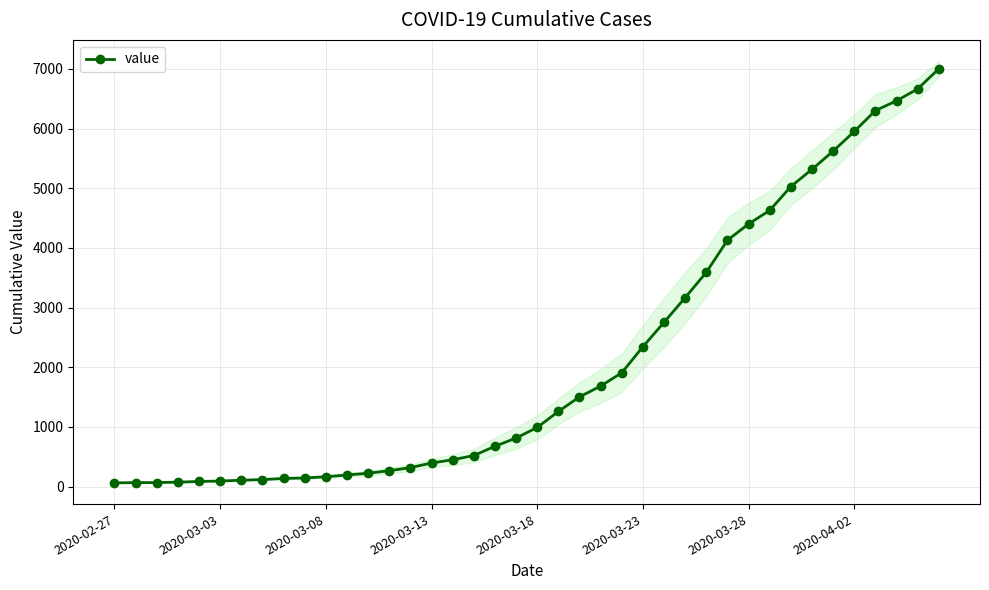

What is the label of the 1st point from the left?

2020-02-27